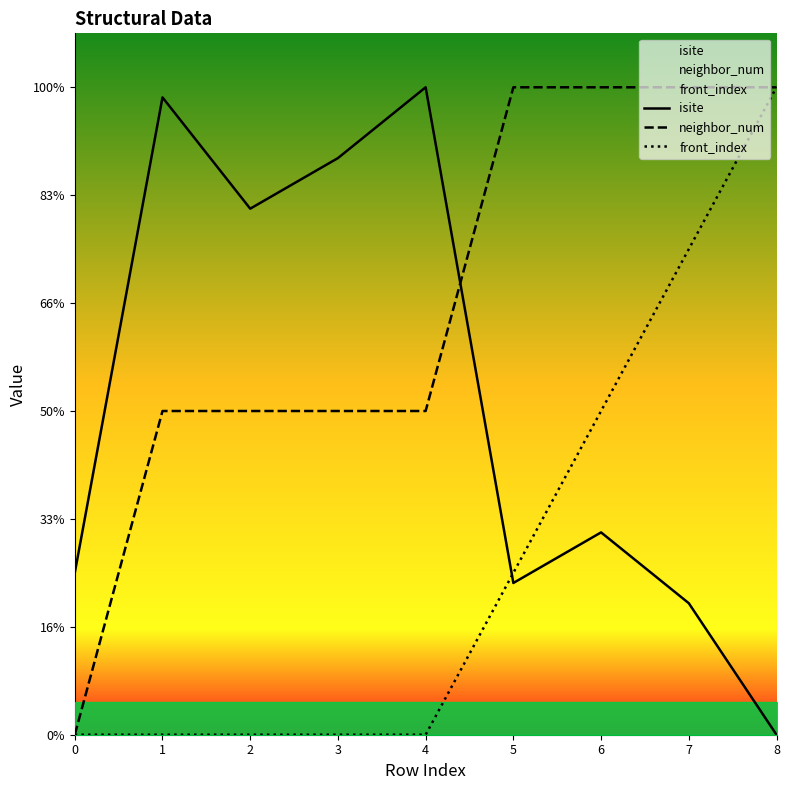

Rank the series by their average value, from highest to lowest.

neighbor_num, isite, front_index